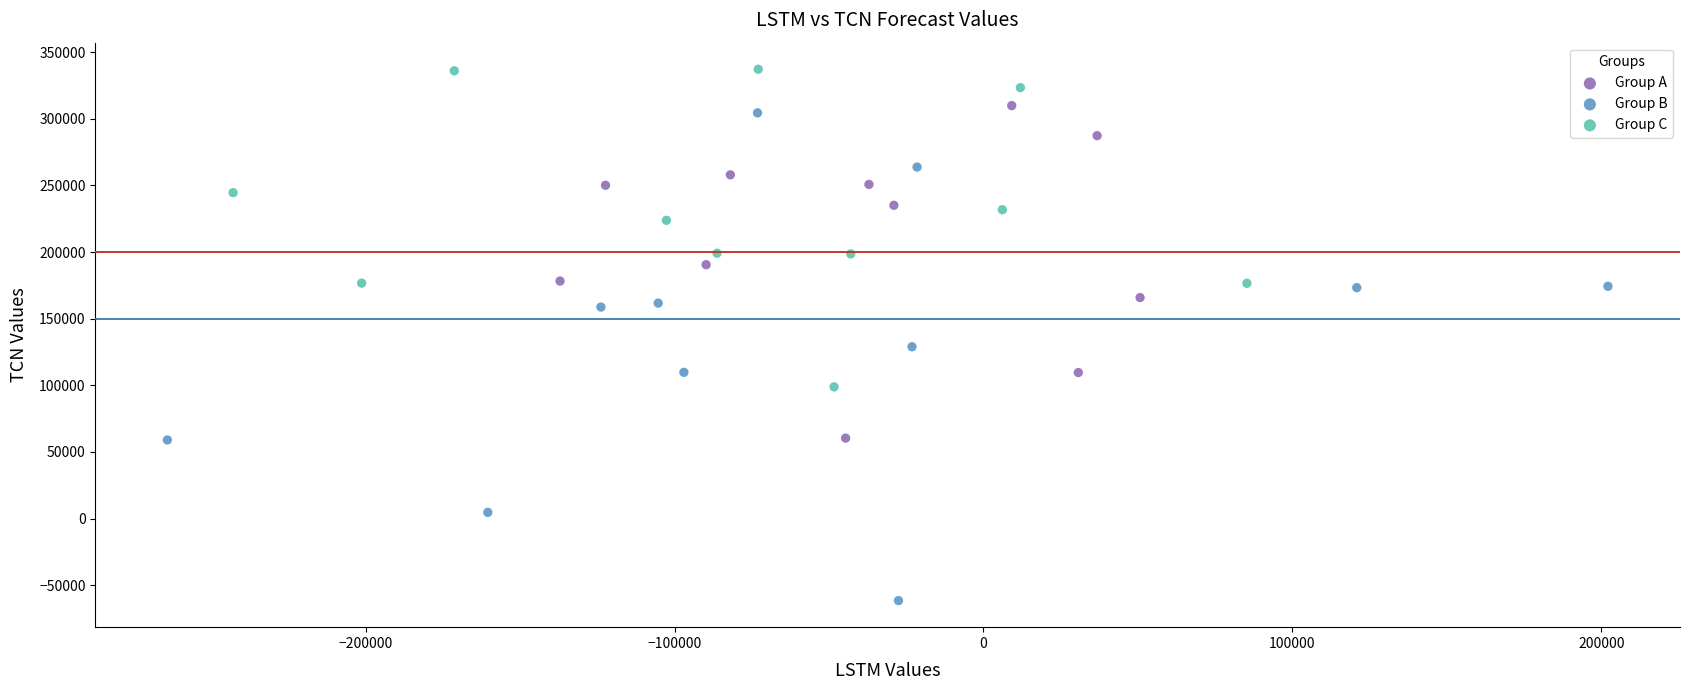

Which series reaches the minimum Y coordinate?

Group B